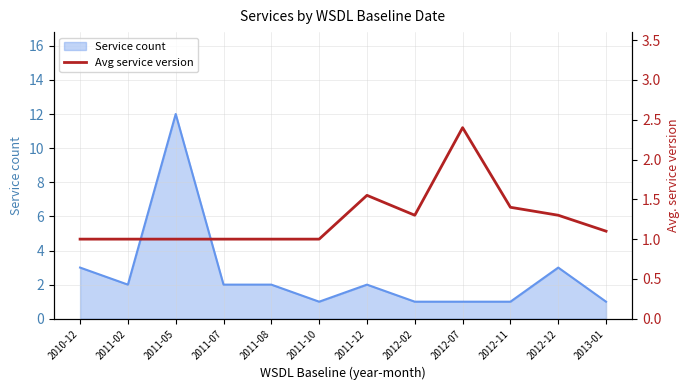

Approximately how many times larger is the value at 2012-11 compared to 2012-12?

1.1